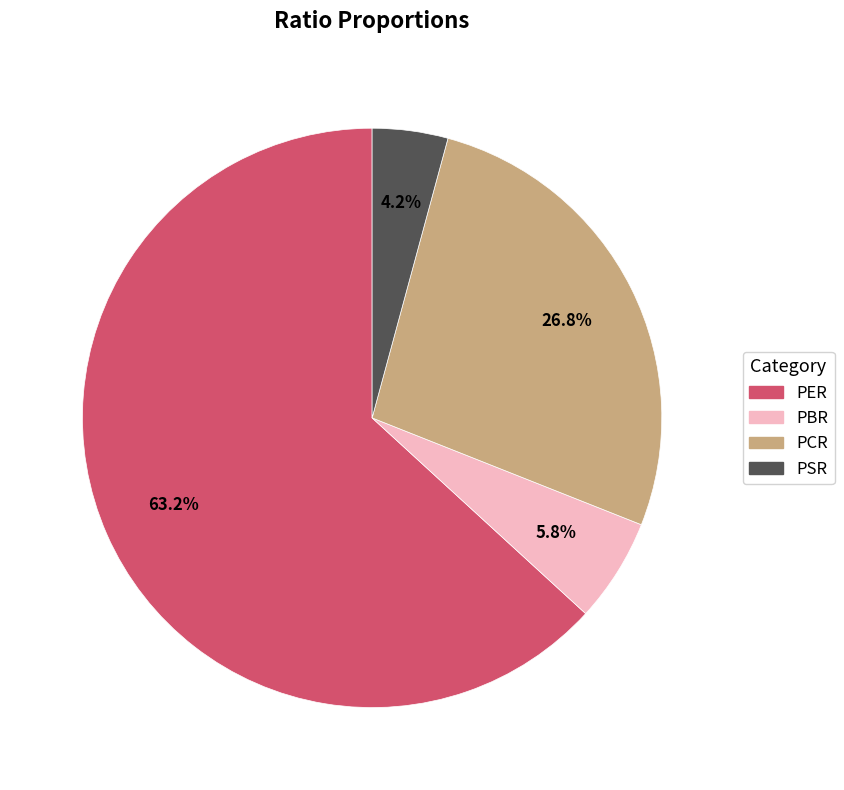

To the nearest percent, what portion does PER represent?

63%